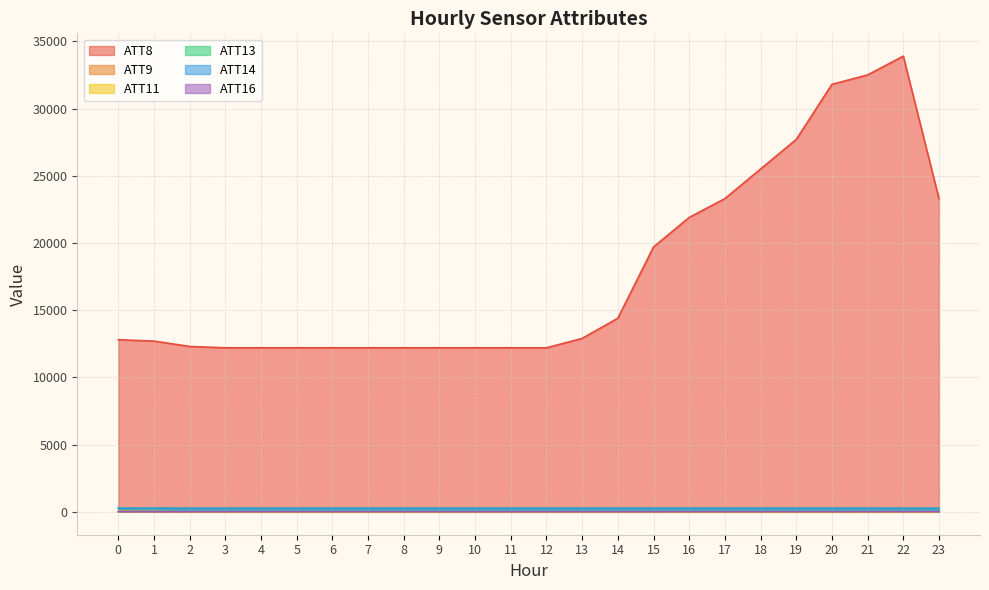

How many interior local peaks does the ATT13 series have?

5